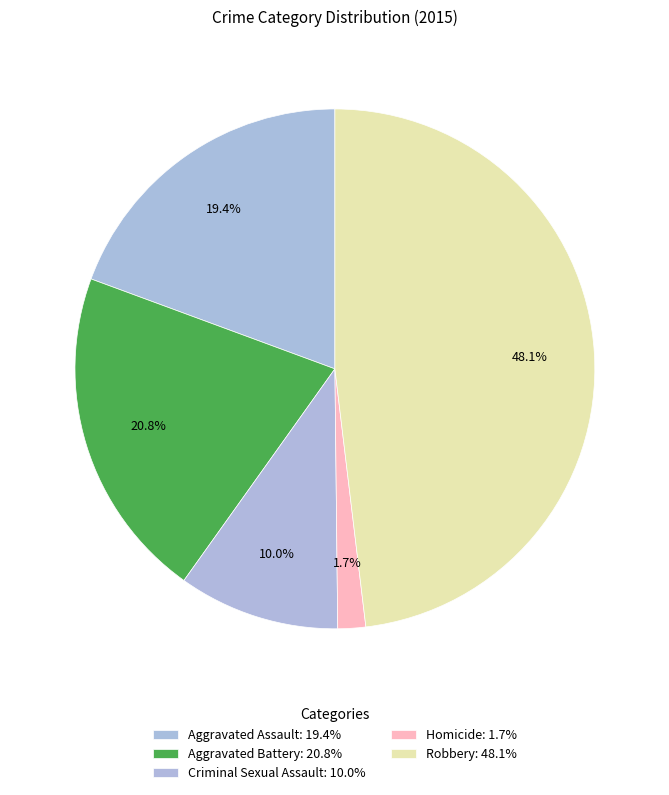

To the nearest percent, what is the difference between the largest and smallest slice percentages?

46%